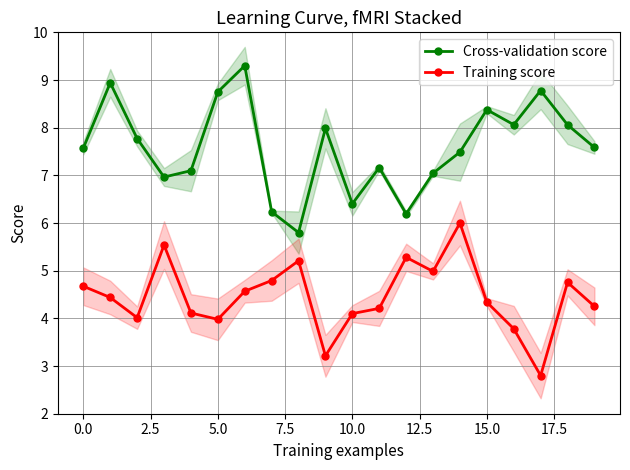

Read the Training score value at 0.0.

4.7